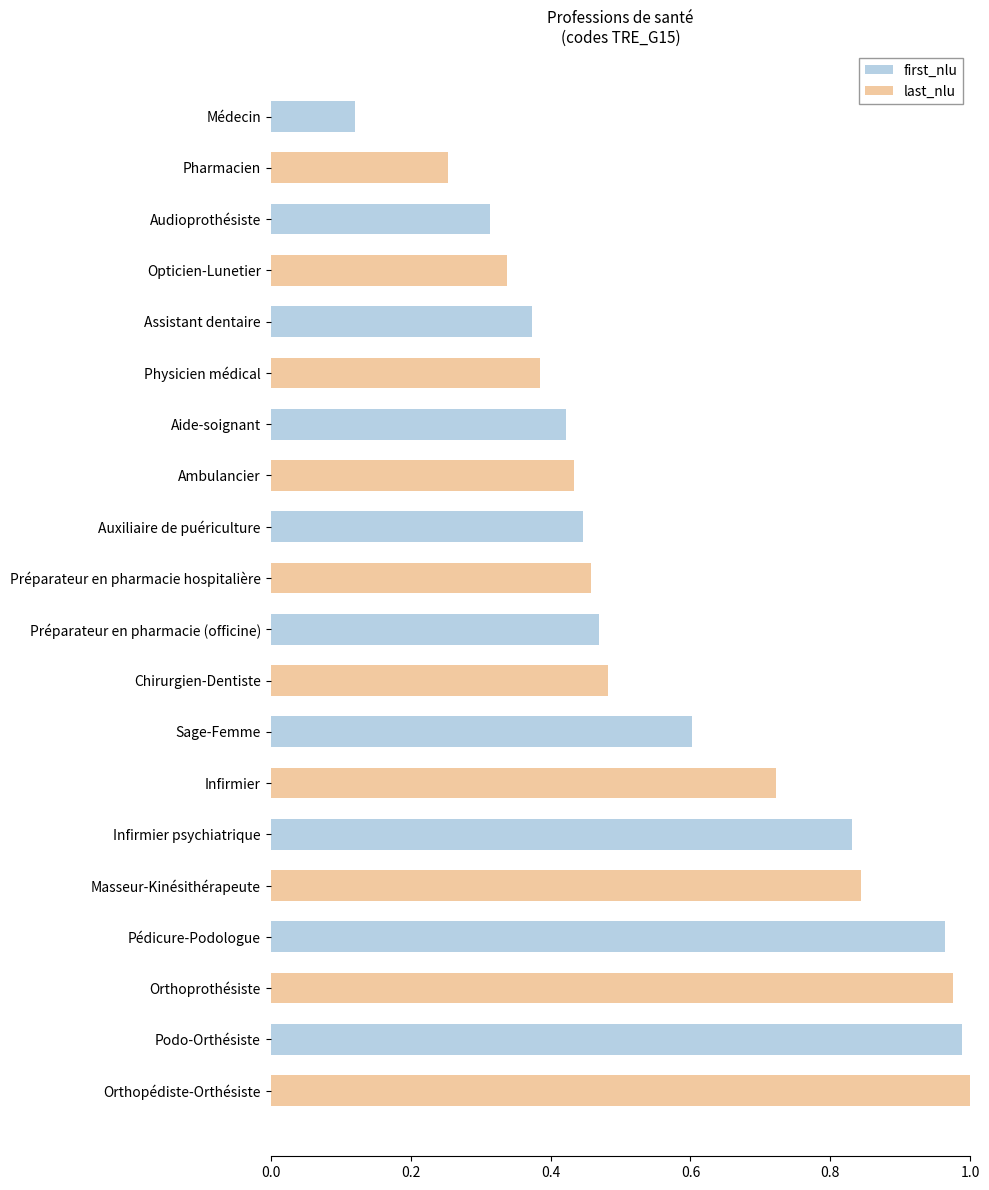

What is the total value across all series at Orthoprothésiste?

1.0